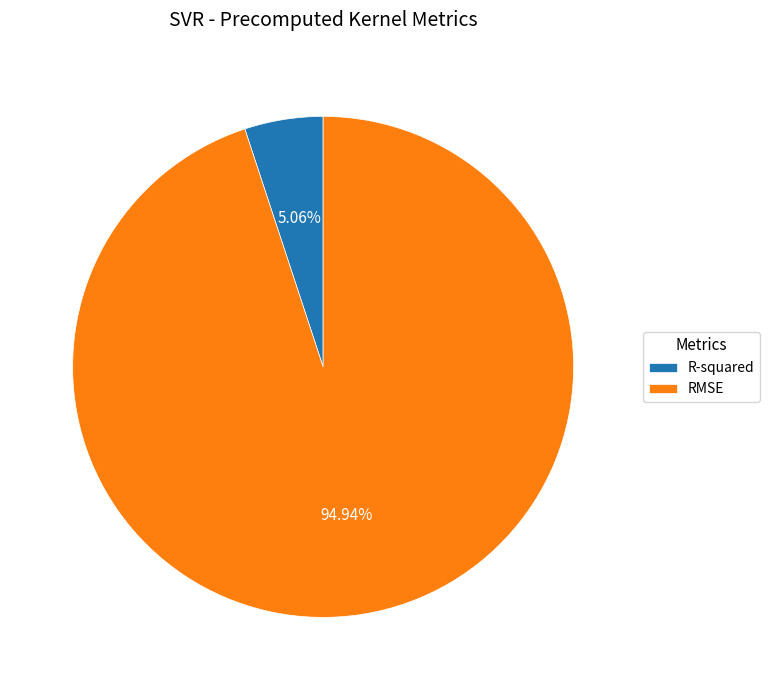

To the nearest percent, what is the average slice percentage?

50%